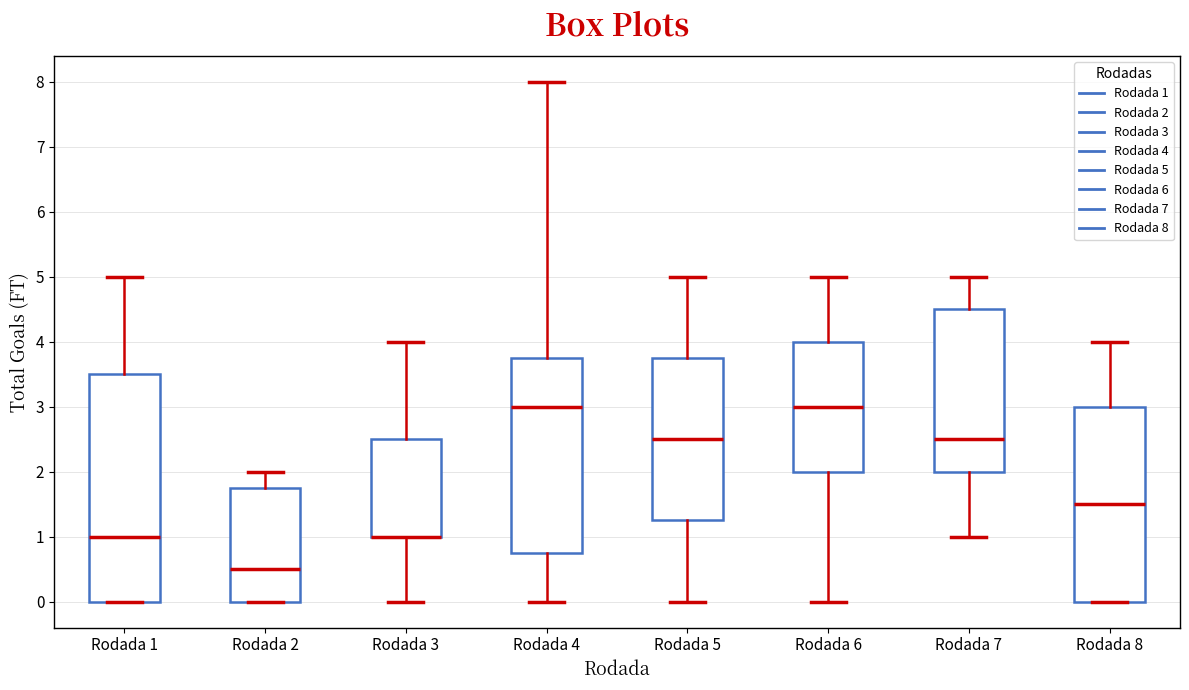

Which box is the tallest, from its lower edge to its upper edge?

Rodada 1